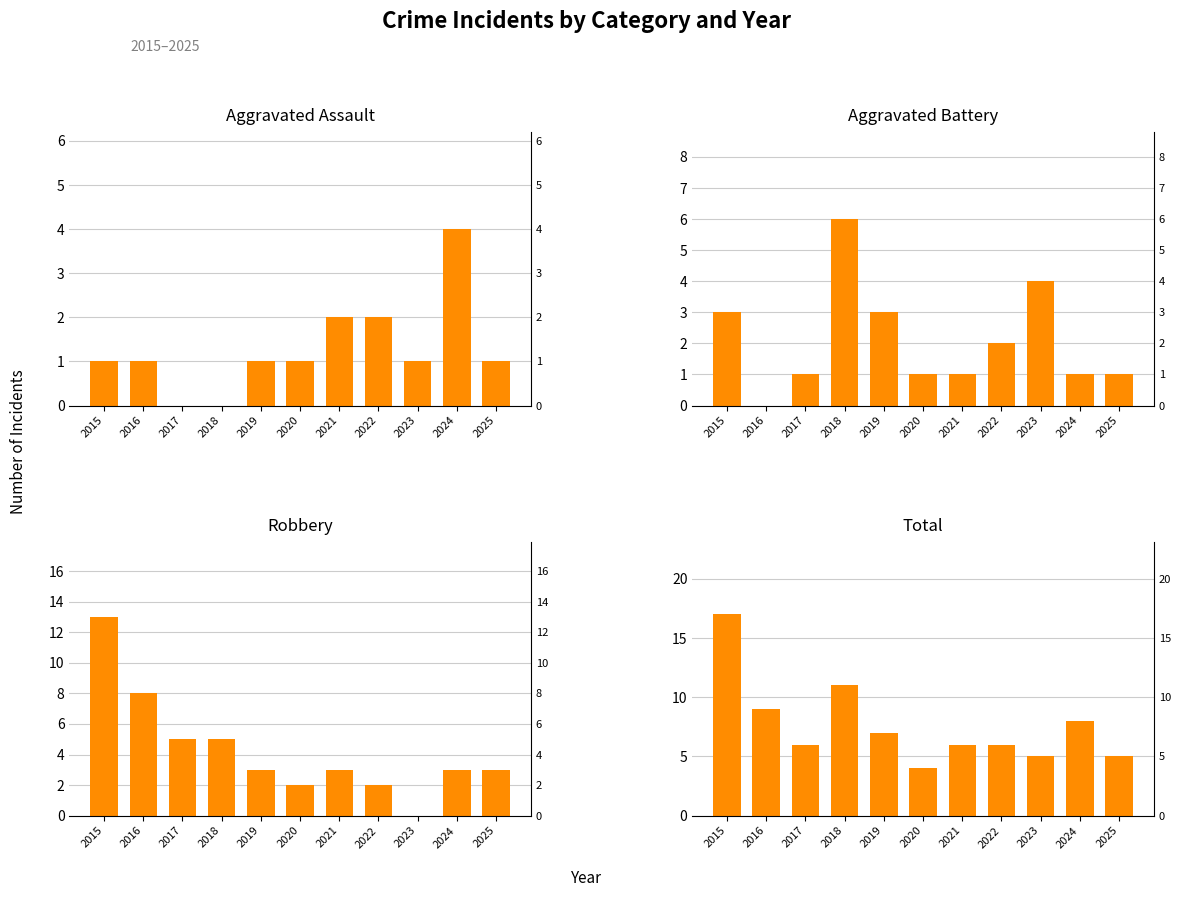

What is the difference between the Aggravated Assault values at 2025 and 2024?

3